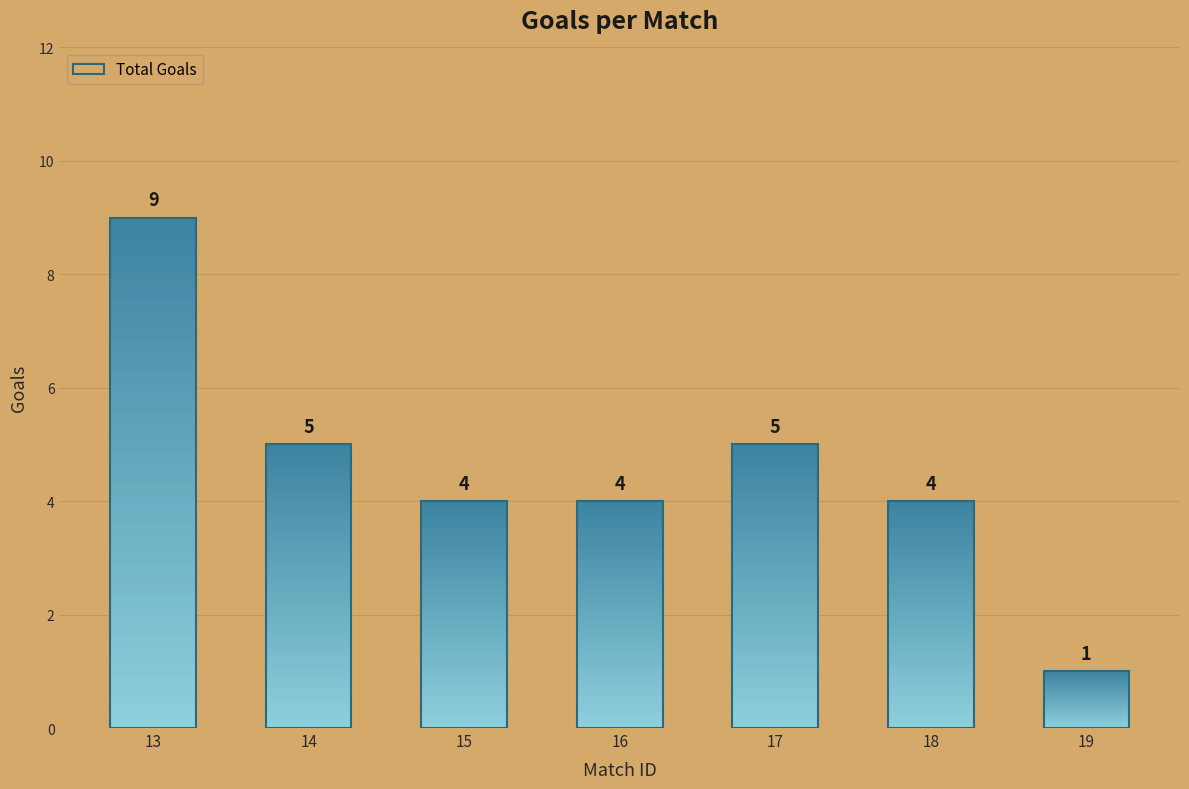

Is it true that the value at 19 is 1?

True